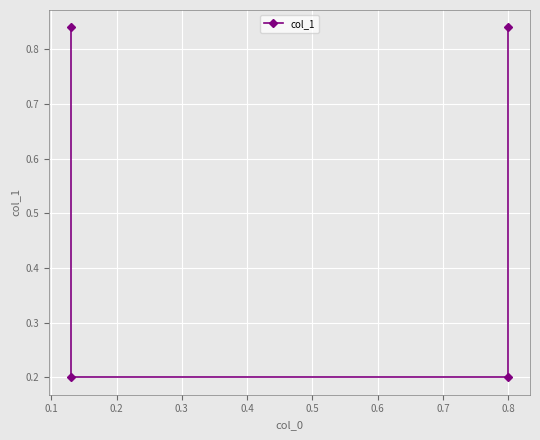

Is it true that the value at 0.8 is 0.4?

False